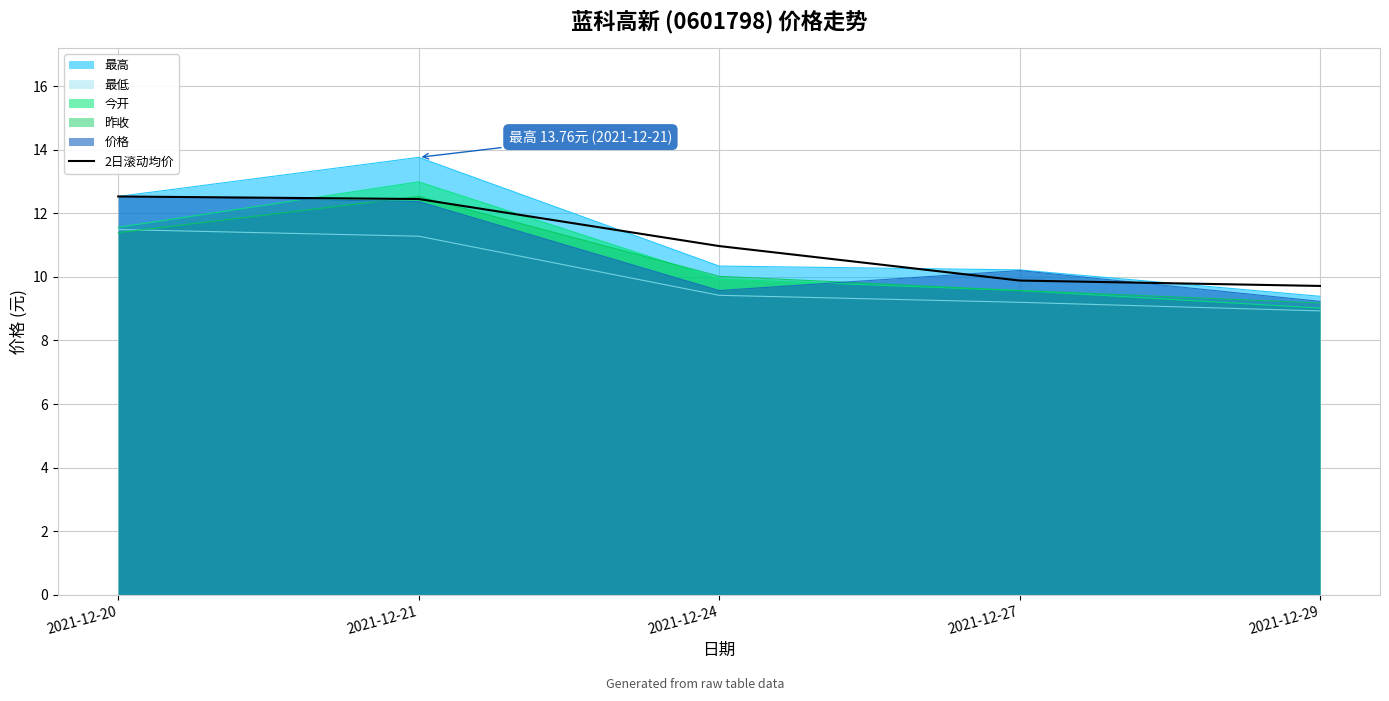

Count the values in the range 9 to 12.

3